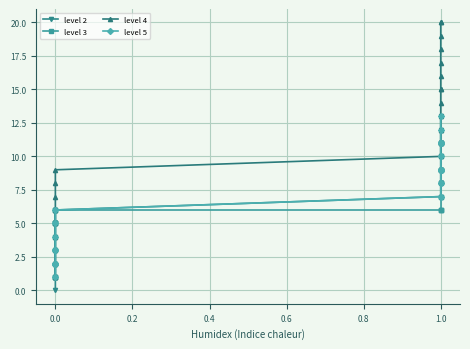

The value of level 3 at 0.0 is 5. True or false?

True